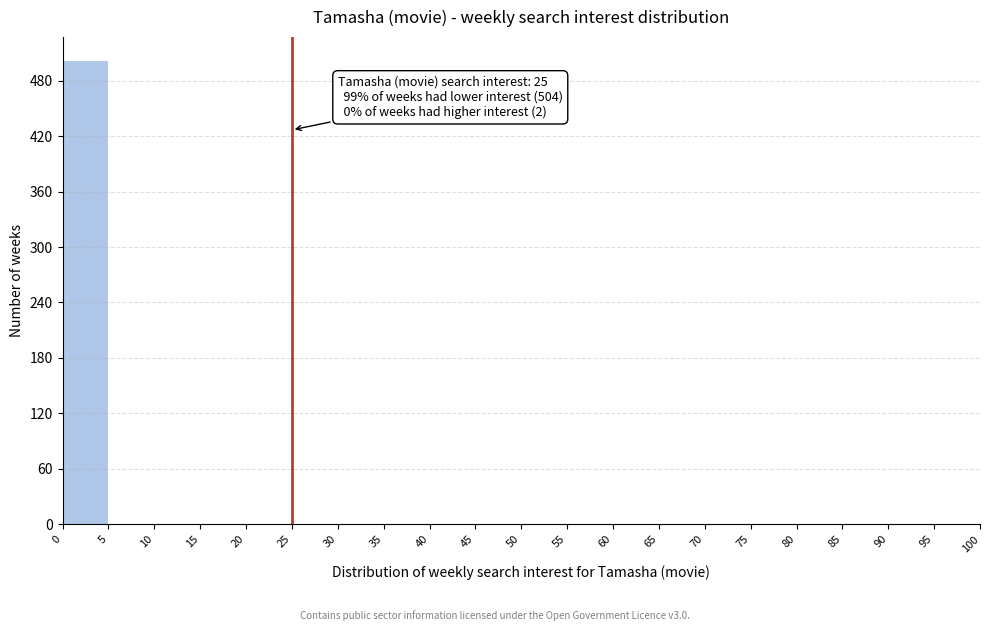

Over which range of the x-axis is the bar tallest?

0 to 5